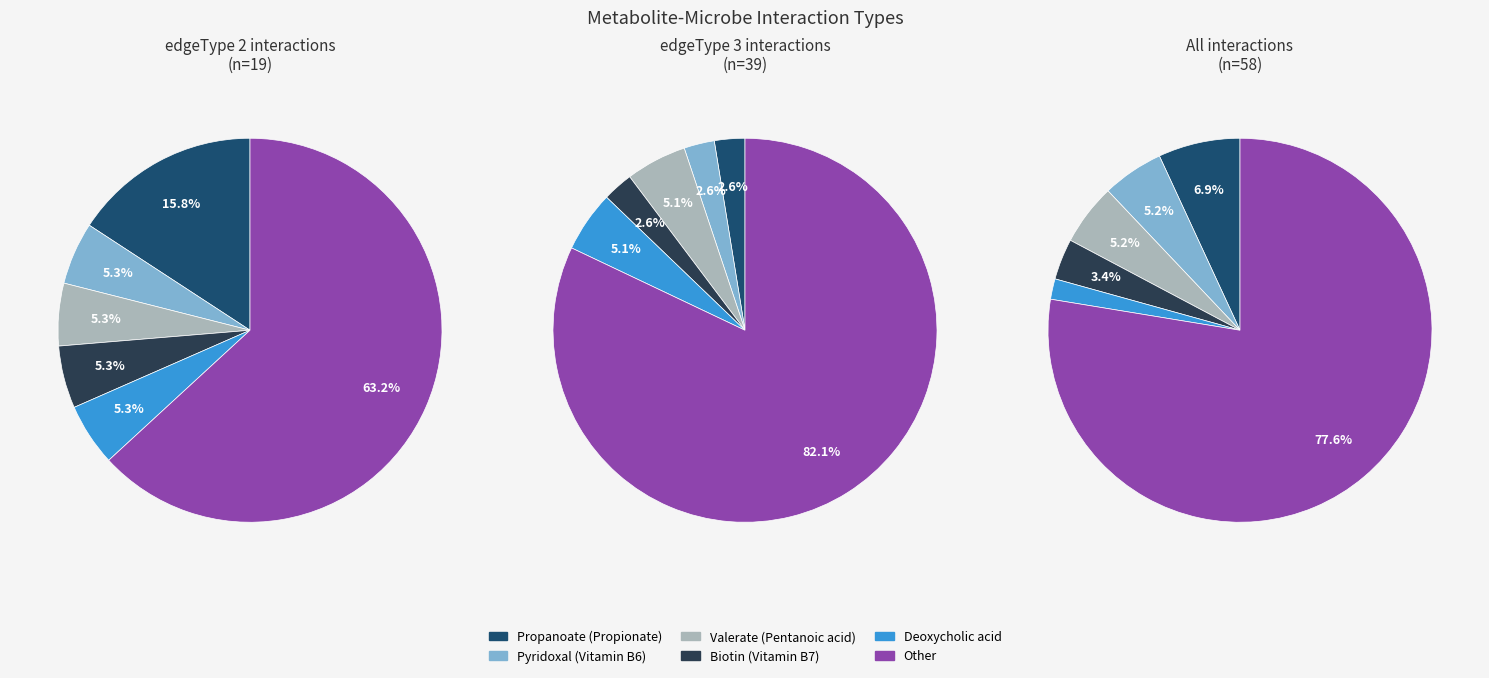

What is the total percentage of edgeType 3 and edgeType 2?

100.0%